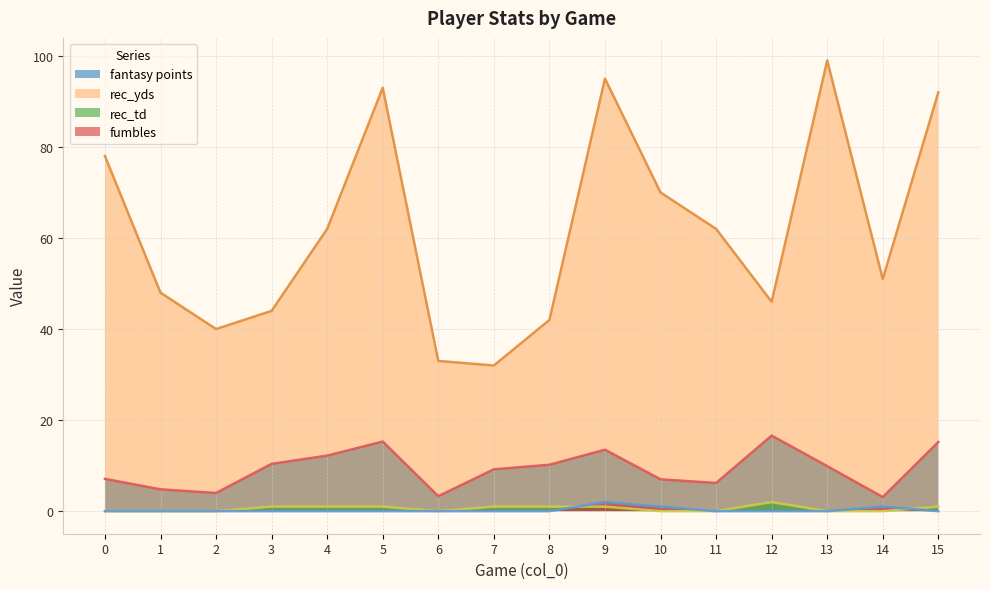

True or false: rec_yds and fumbles intersect in this chart.

False